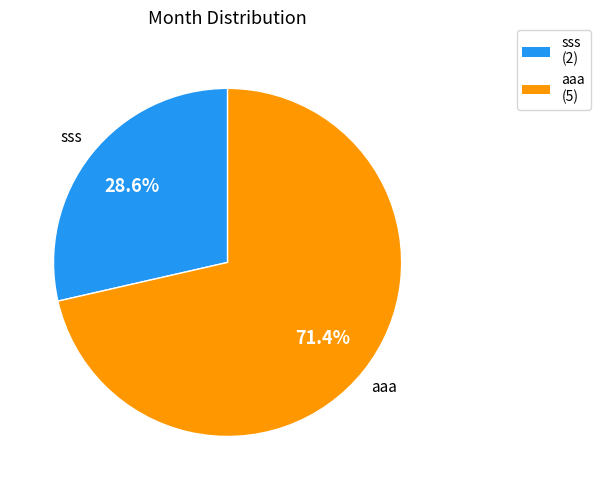

What percentage do aaa and sss together represent?

100.0%